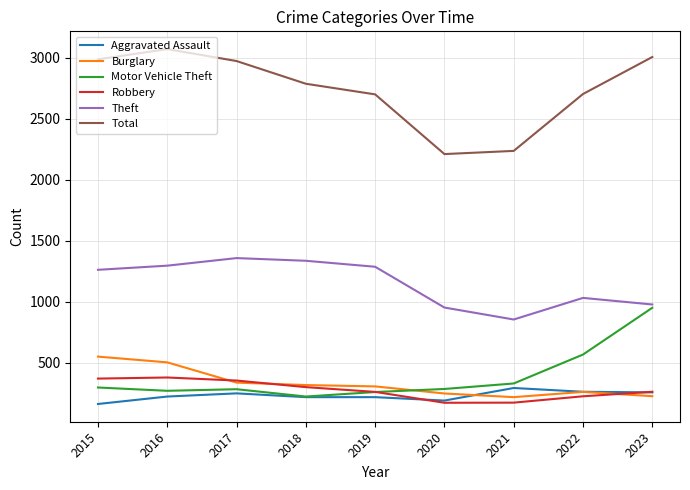

What is the lowest value of the Robbery series?

174